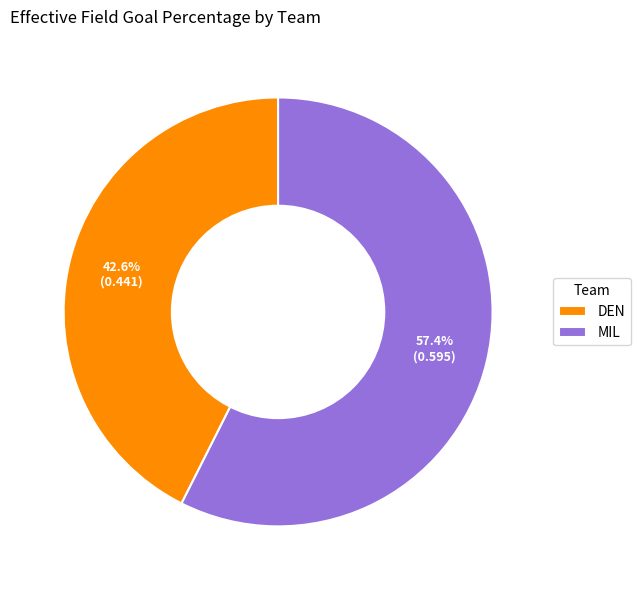

The DEN slice represents 36% of the pie. True or false?

False